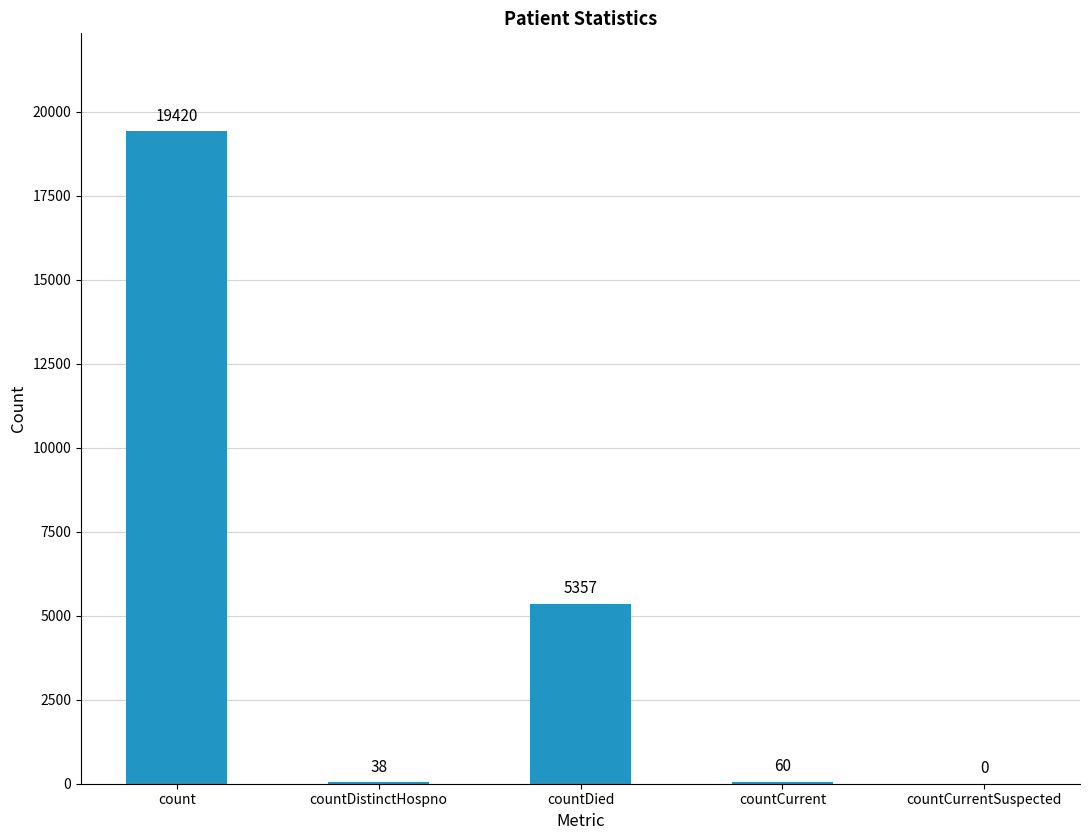

Where is the data nearest to the value 9710?

countDied